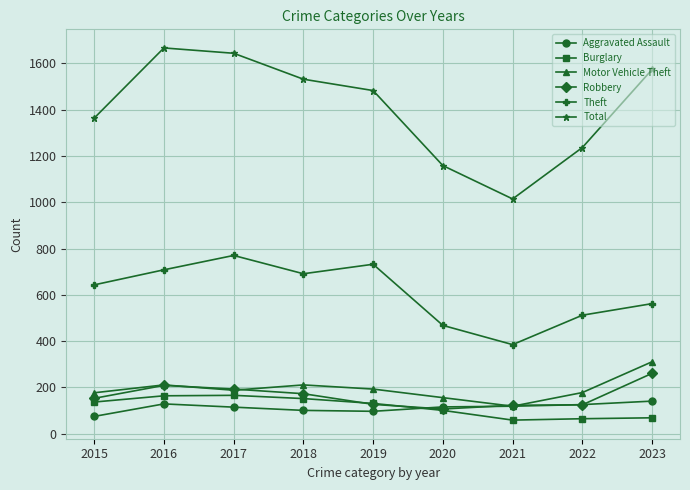

What is the greatest value displayed?

1666